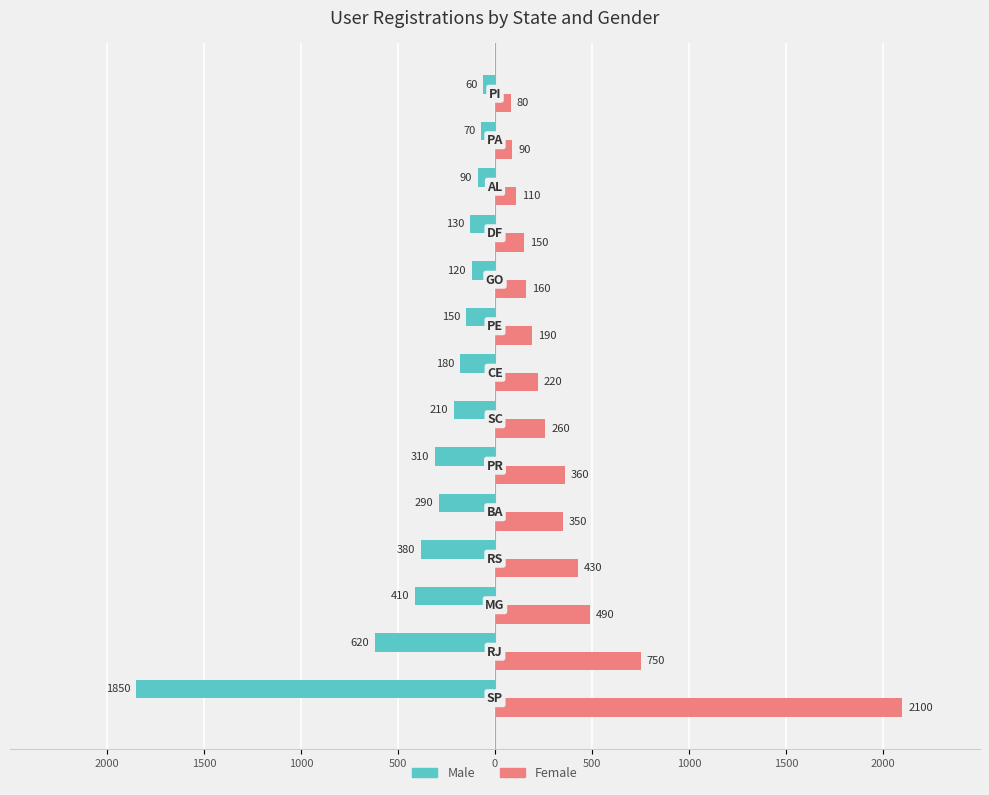

What are all the series names shown in the legend?

Male, Female